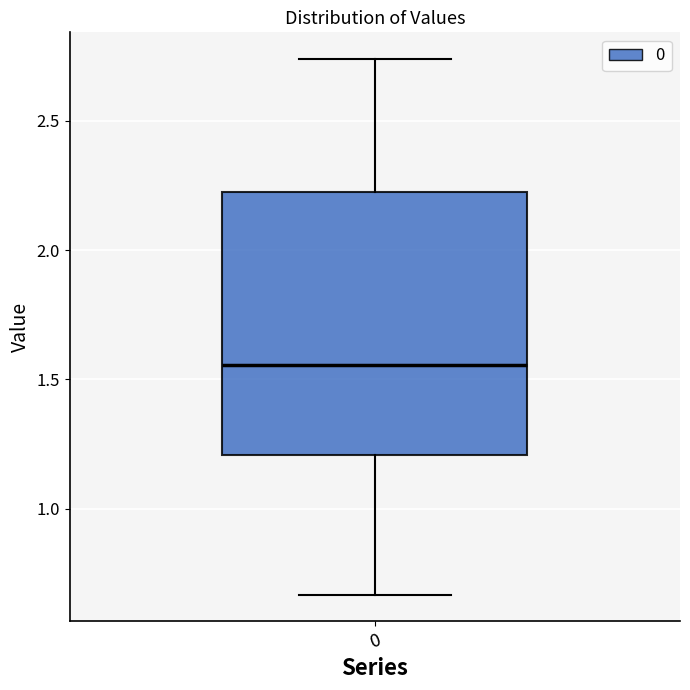

Transcribe this box plot: give where the median line is, the range the box spans, and where the two whiskers end, as read against the y-axis. The values are not printed on the chart, so give them approximately, as read against the axis.

median 1.55, box 1.20 to 2.20, whiskers 0.65 to 2.75